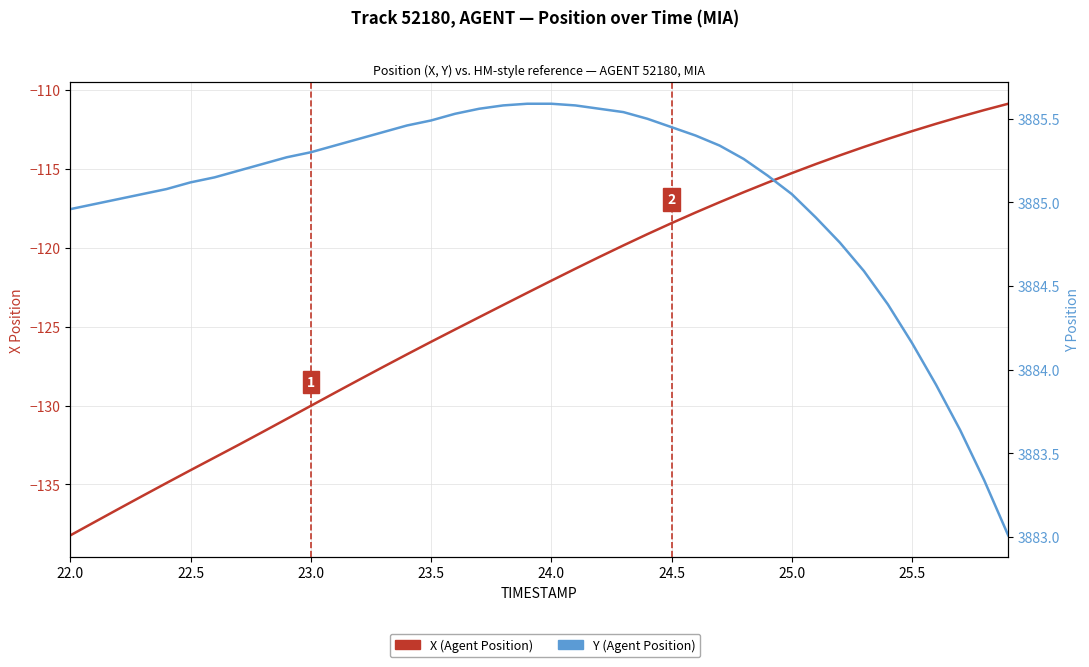

True or false: Y (Agent Position) and X (Agent Position) intersect in this chart.

False